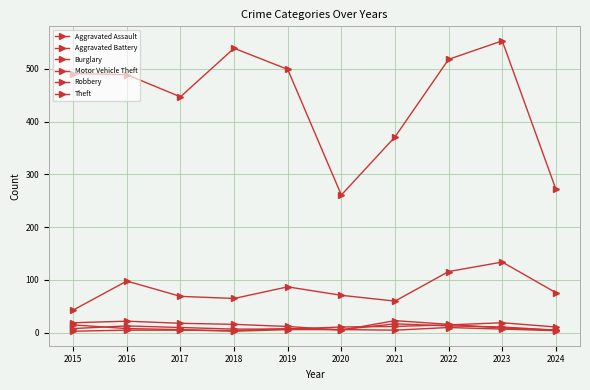

Is this an area chart (filled region under the line)?

No